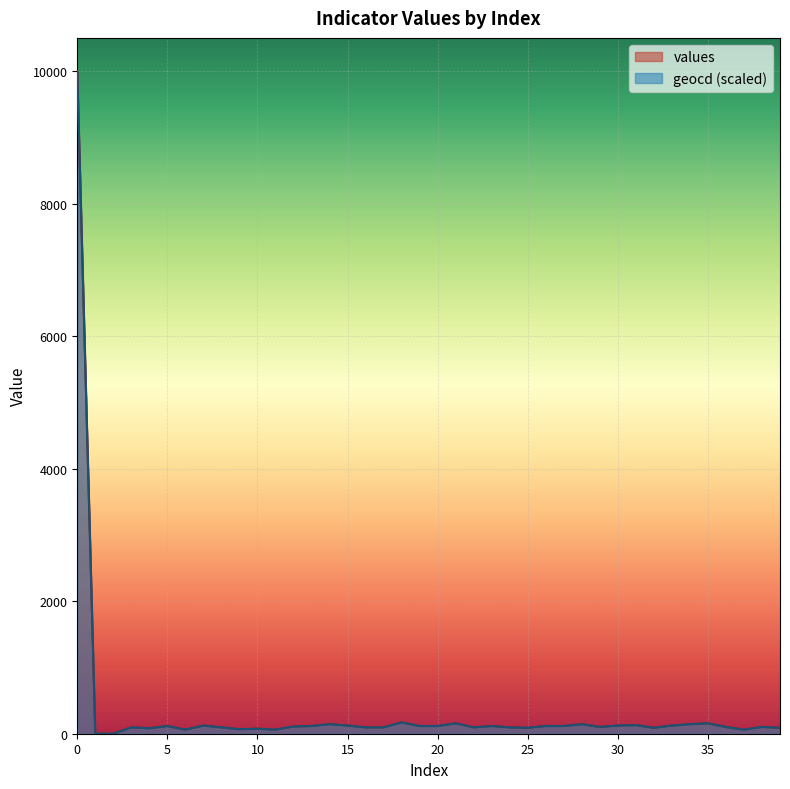

How many series are shown in this chart?

2